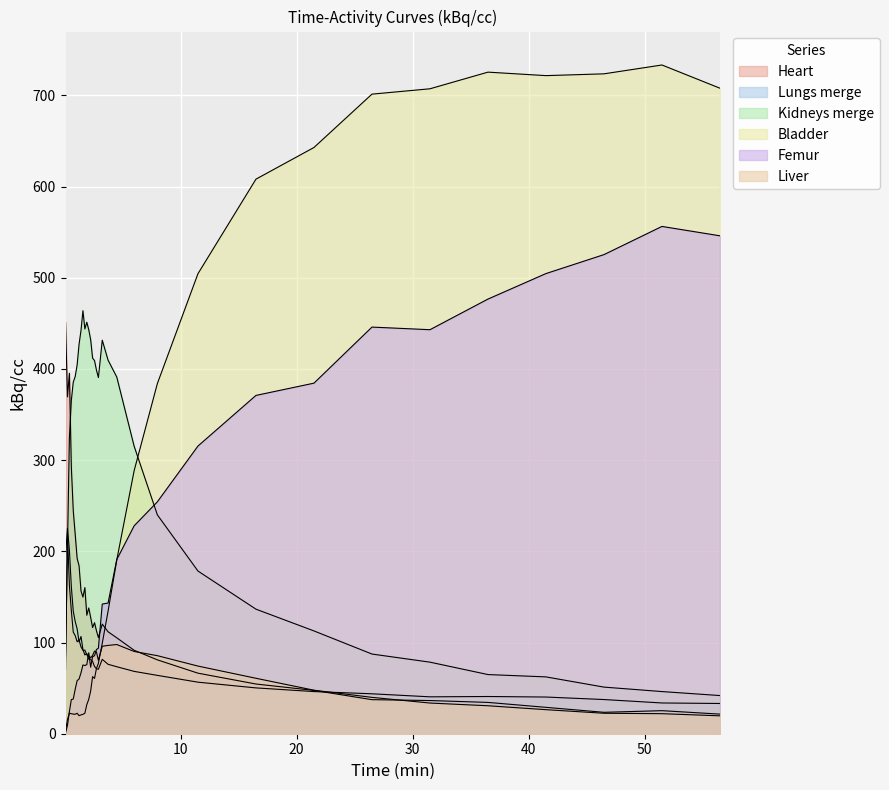

How many times do Liver and Bladder cross each other?

1